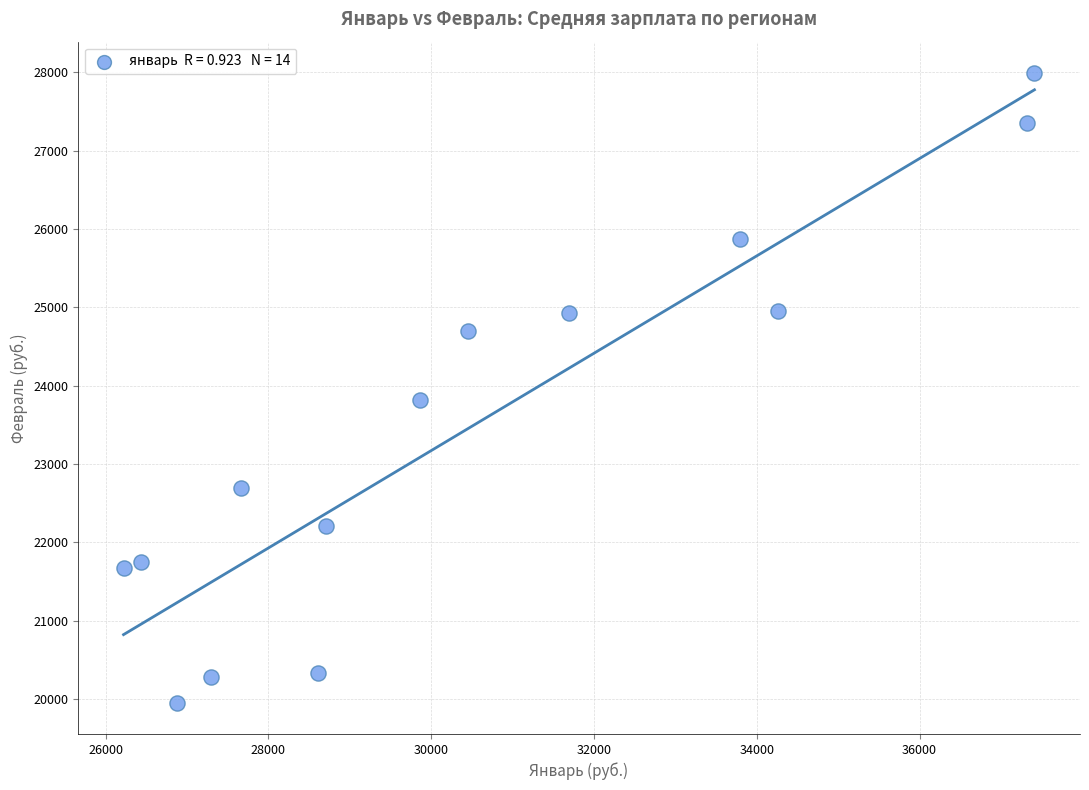

What Y value in the scatter plot is closest to 23972?

23820.9